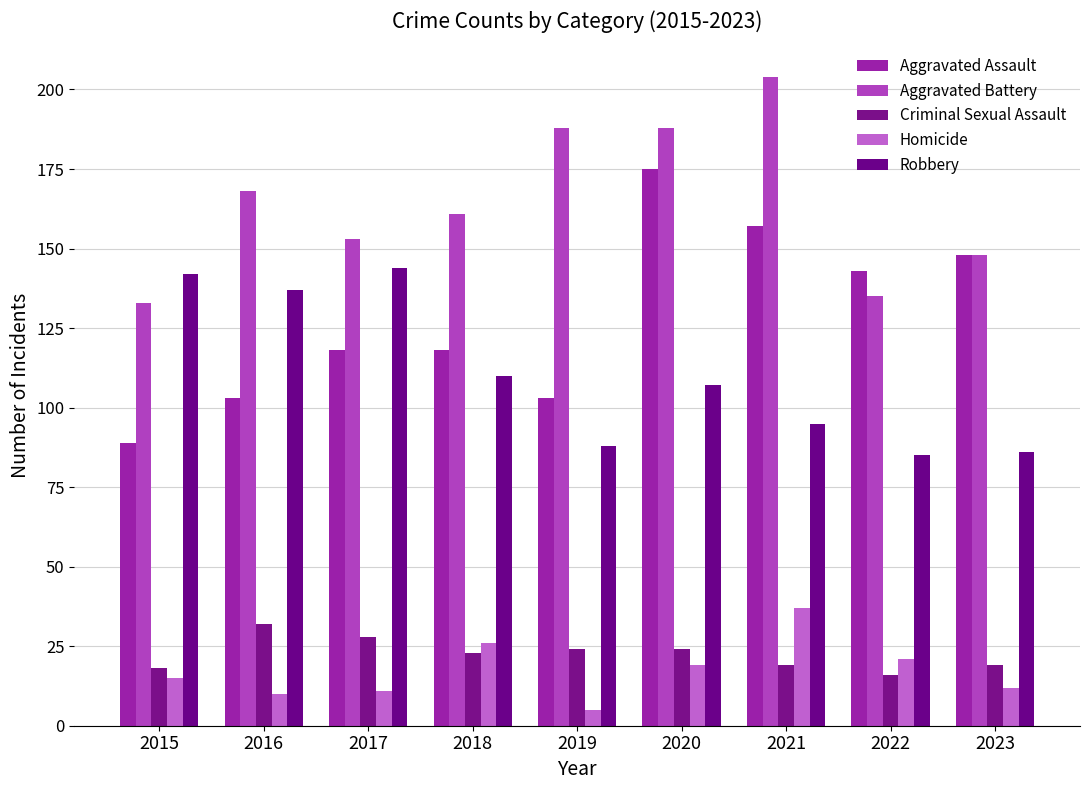

How many categories are shown in the chart?

9